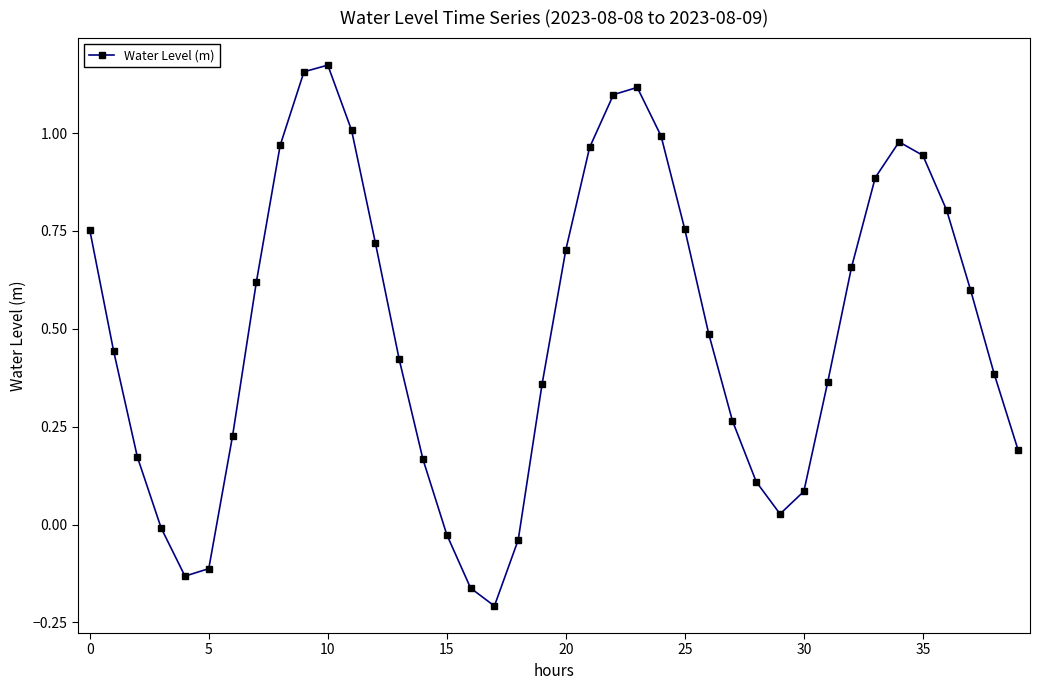

What is the difference between the maximum and minimum values?

1.4